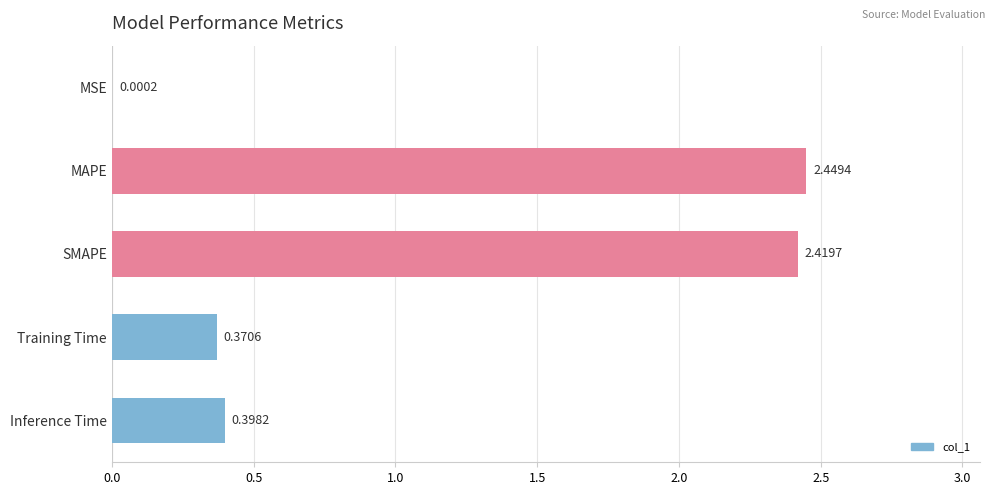

At which label is the value closest to 1?

Inference Time